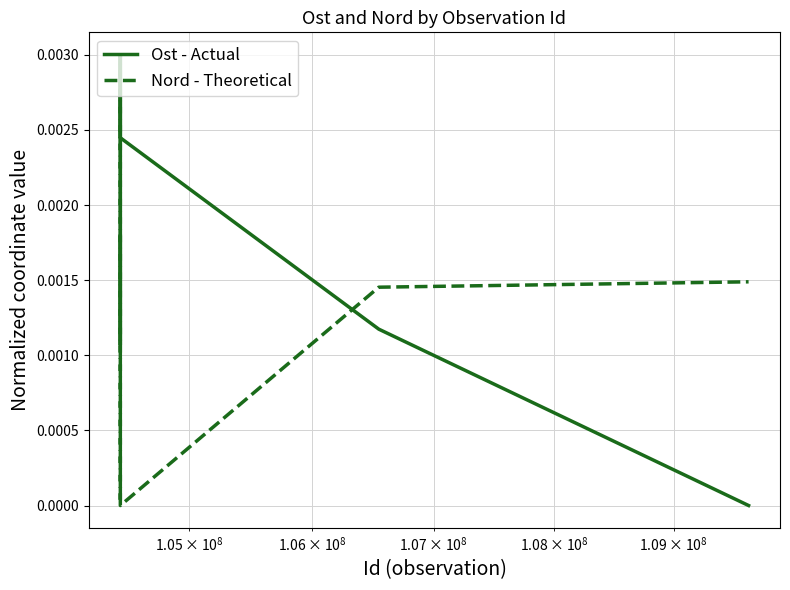

In Ost - Actual, how many points are higher than both neighbors (excluding endpoints)?

1